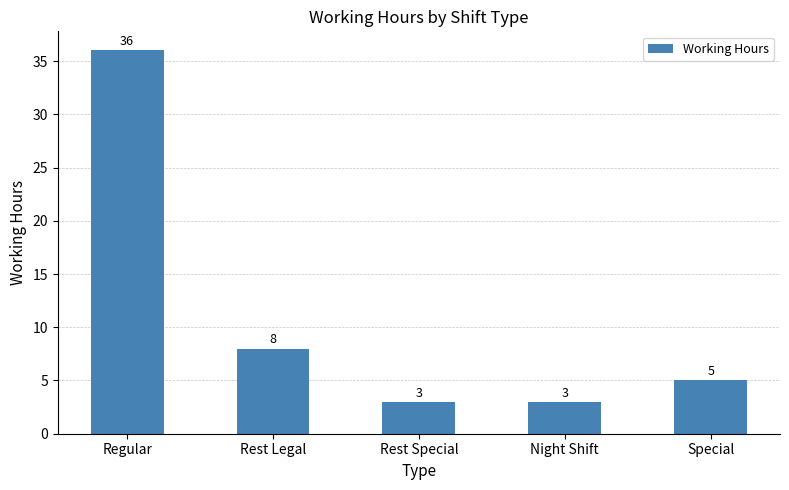

What is the value of the 5th bar from the left?

5